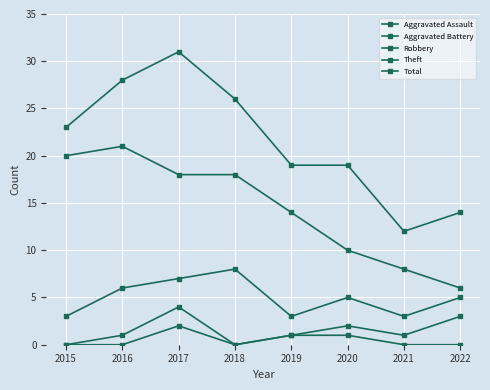

Which series has the largest total across all categories?

Total